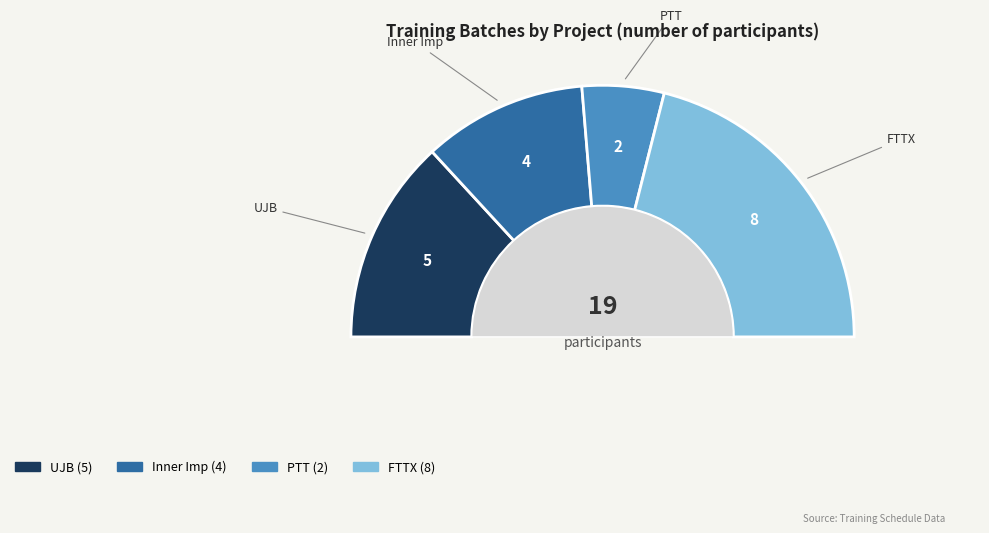

Approximately how many times larger is the value at PTT compared to UJB?

0.4